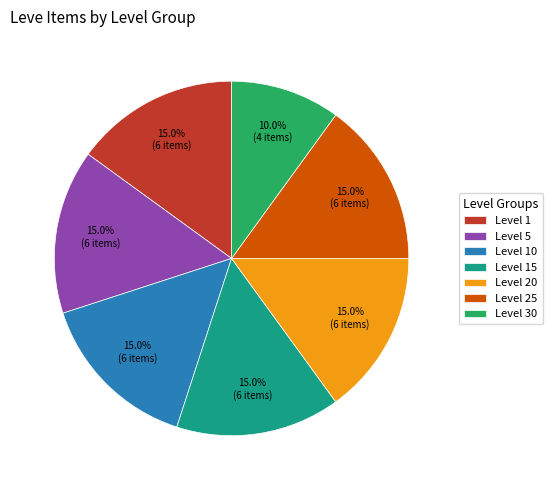

Does any single category account for the majority?

No